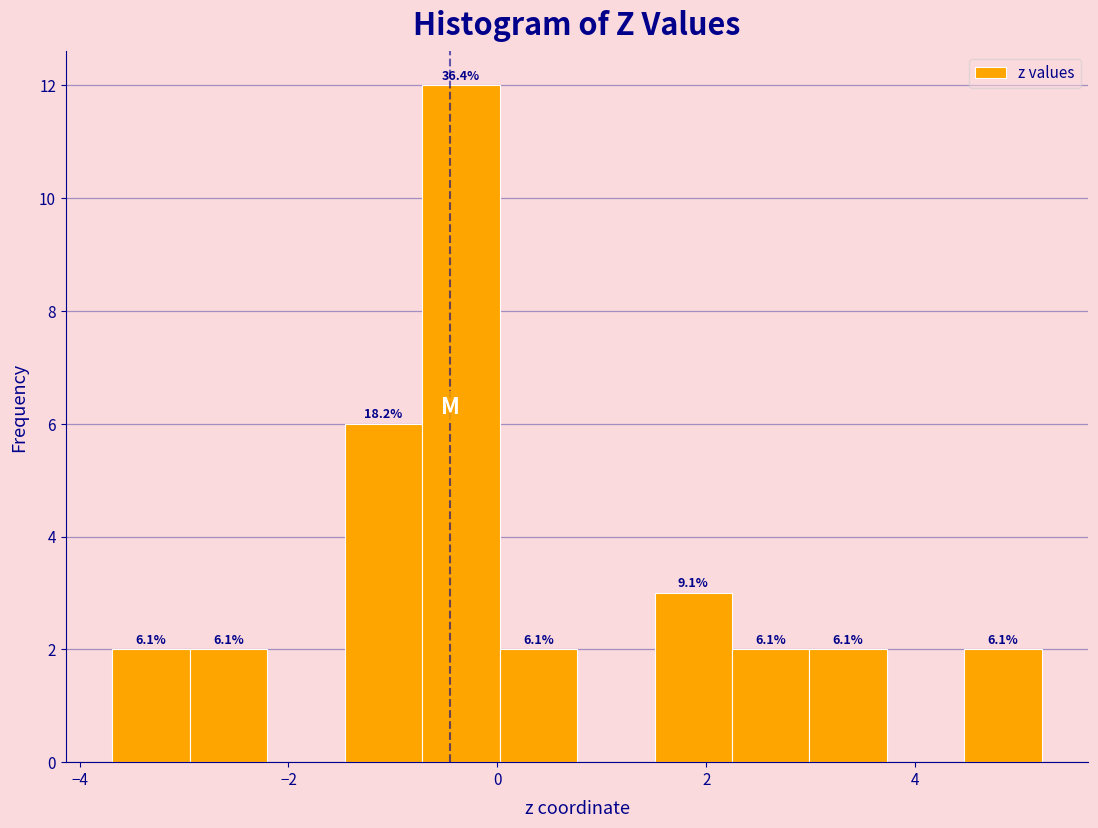

Read against the x-axis, roughly where is the centre of the tallest bar?

-0.4